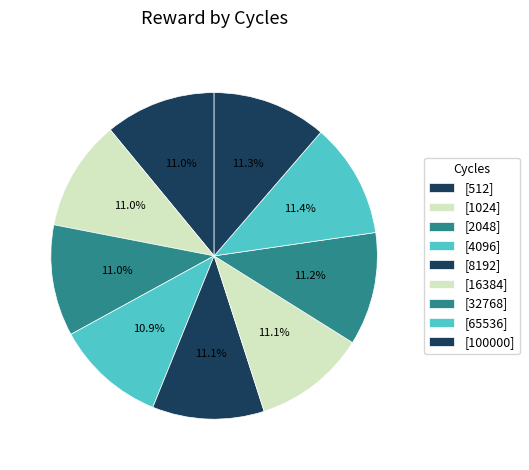

Rank the categories by value from highest to lowest.

65536, 100000, 32768, 16384, 8192, 2048, 1024, 512, 4096